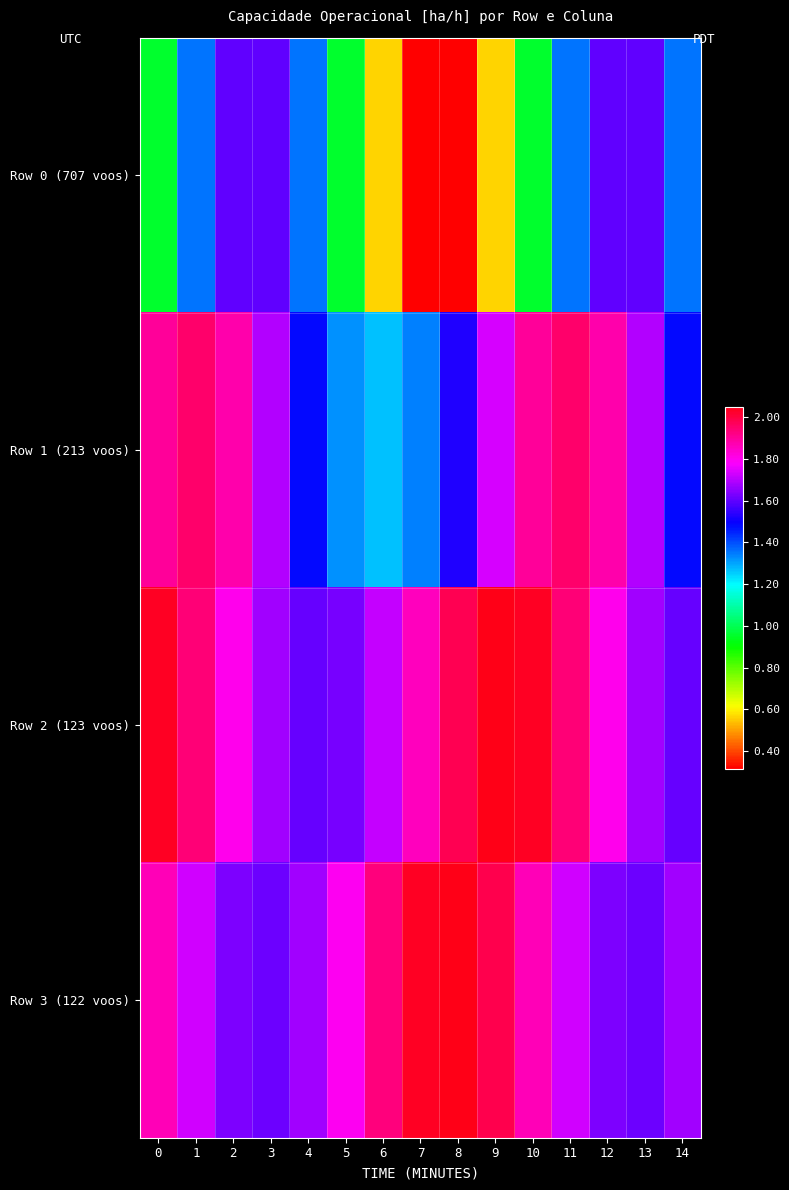

How many data points does each series have?

15